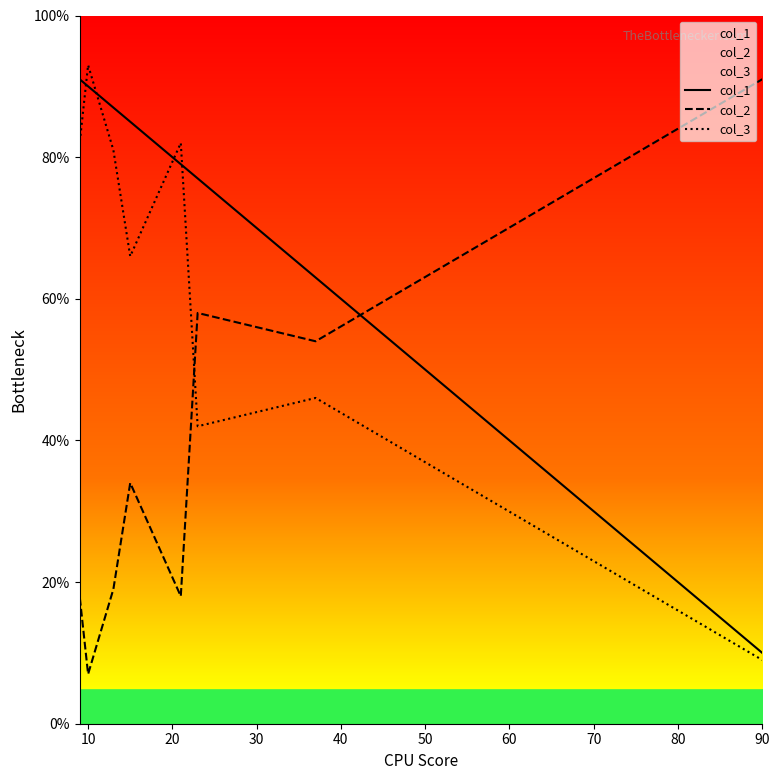

True or false: col_3 has more than 1 points higher than both neighbors.

True